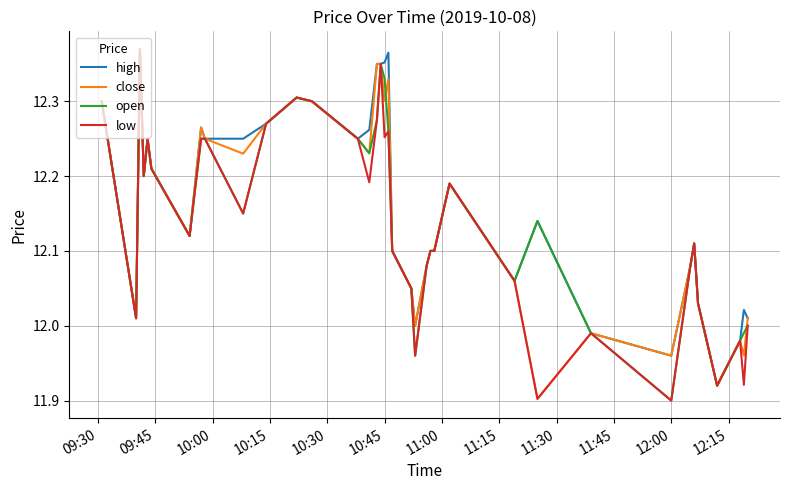

Which category has the lowest value in the open series?

12:00